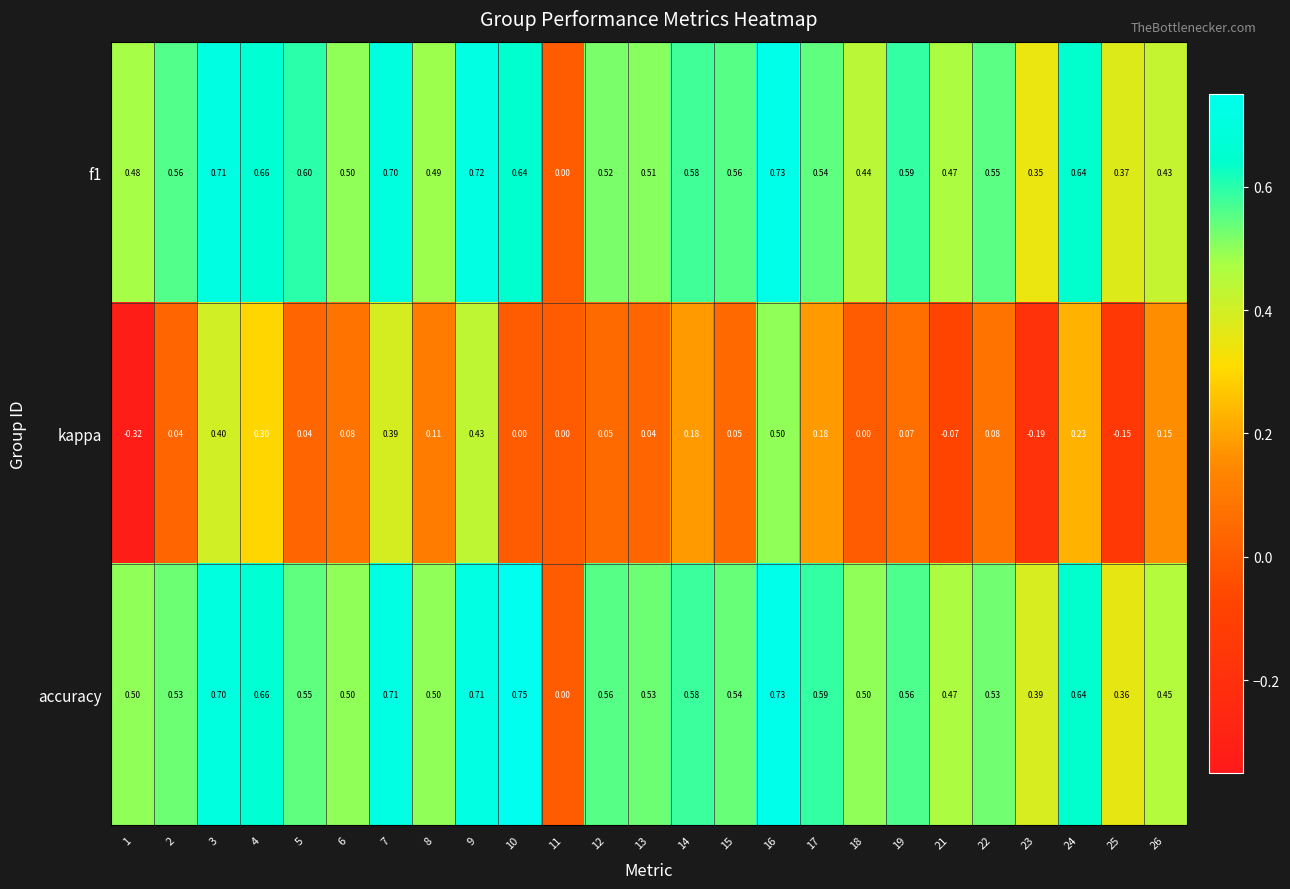

Is the value of accuracy at 16 greater than the value of kappa at 22?

Yes